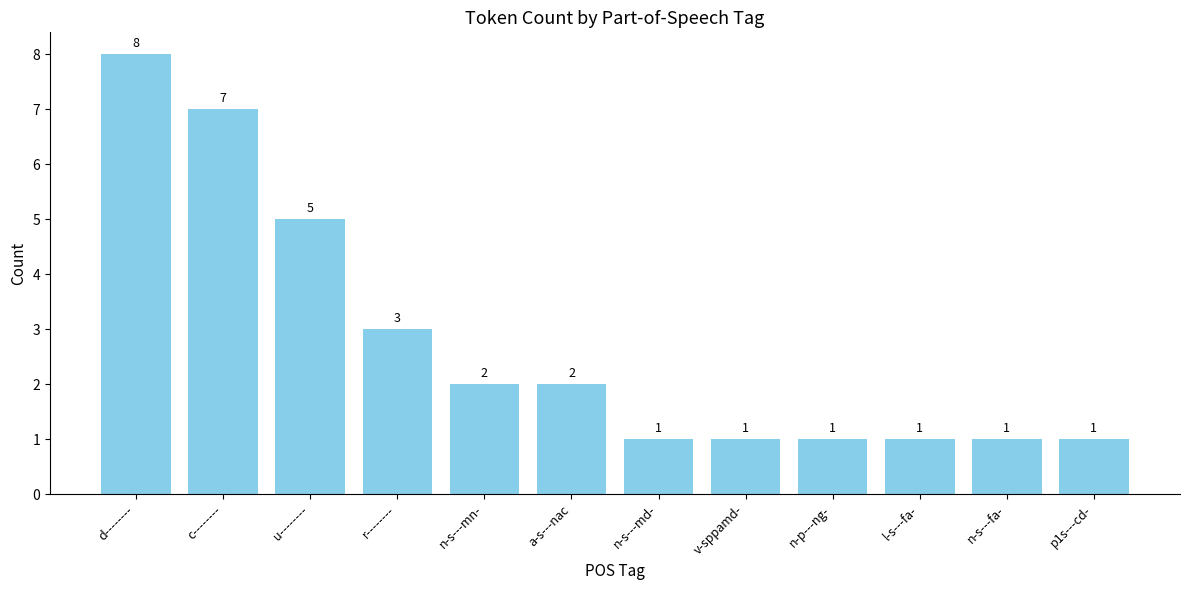

What is the value of the 5th bar from the left?

2